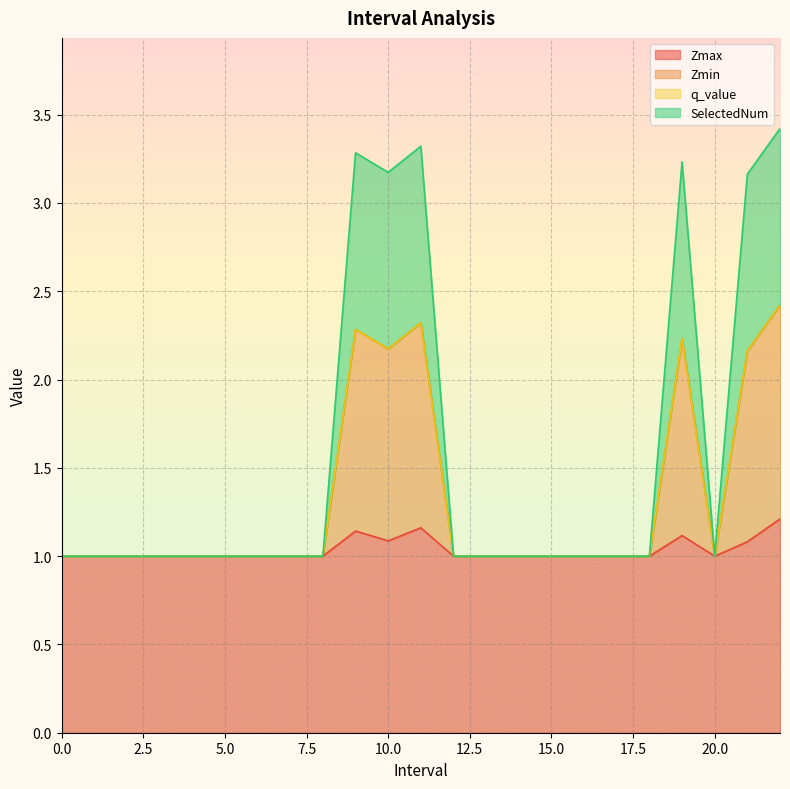

The value of SelectedNum at 16 is 0.7. True or false?

False